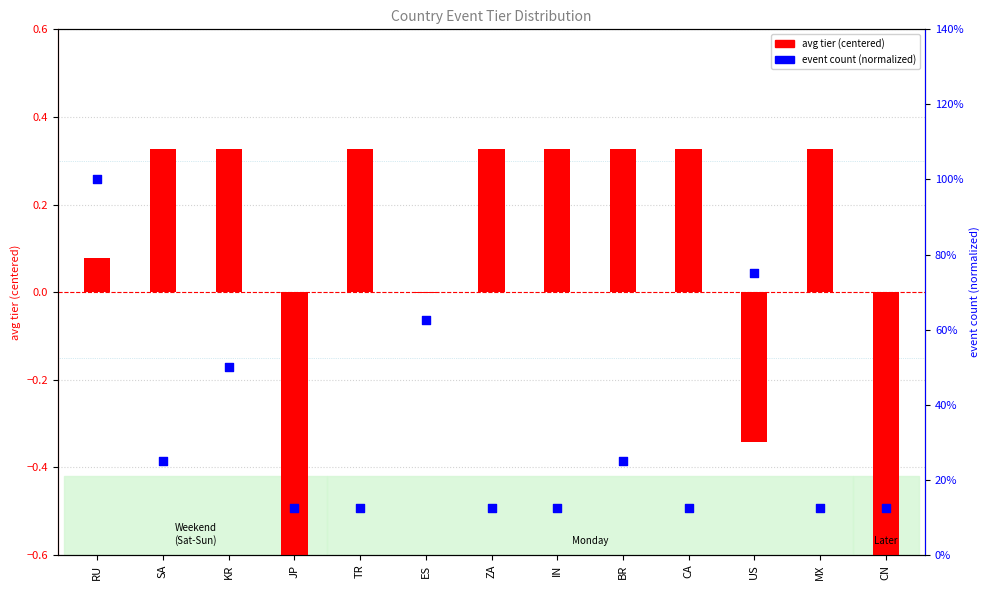

Which series contains the highest Y value?

event count (normalized)